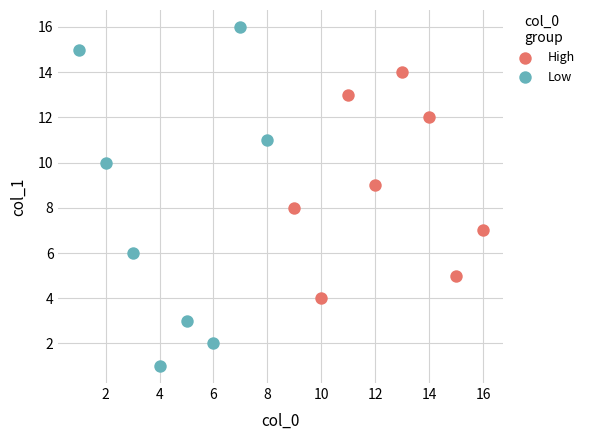

Which series reaches the minimum Y coordinate?

Low